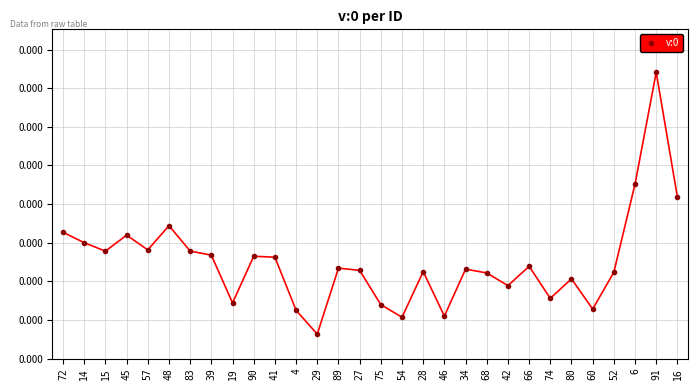

Is it true that the value at 28 is 0.0?

True